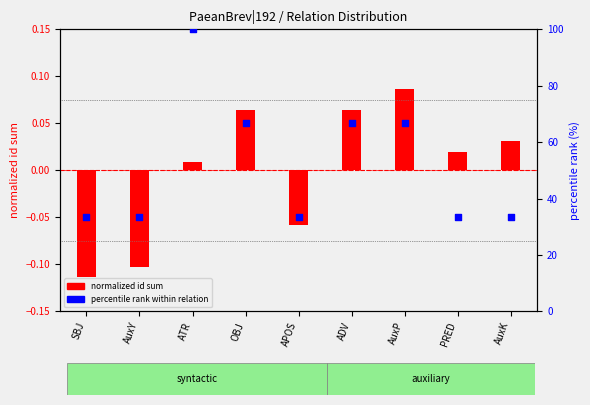

Which series contains the lowest Y value?

normalized id sum